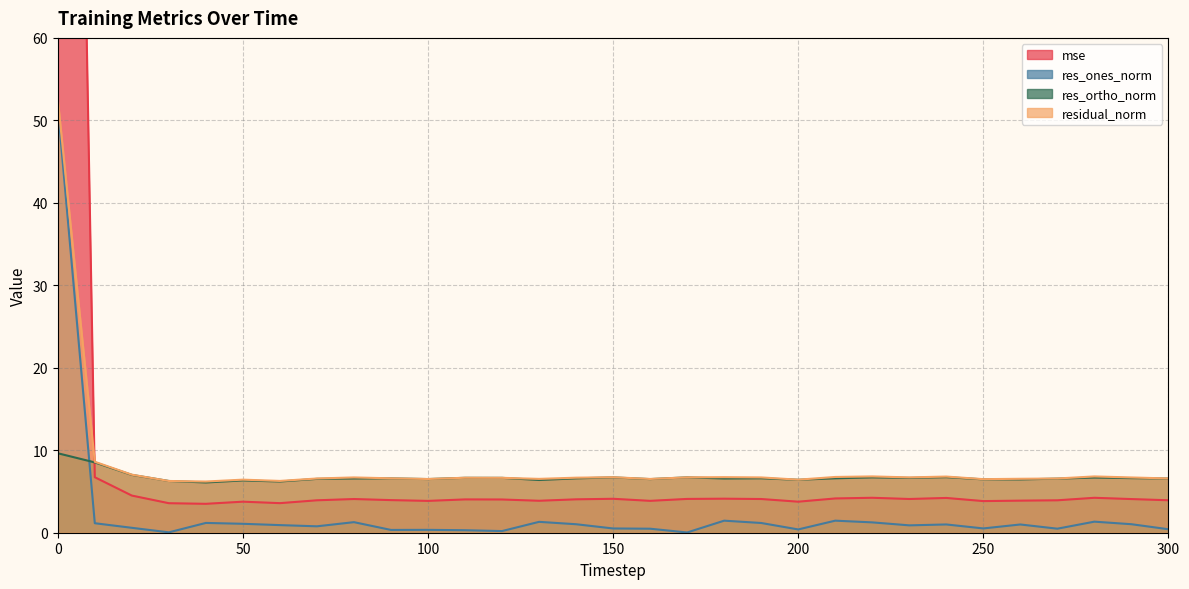

Which series has the widest spread of values?

mse